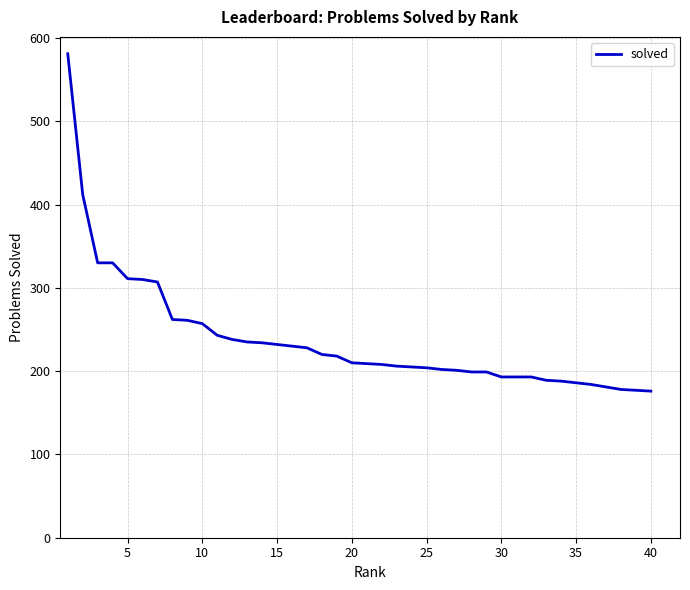

What is the minimum value shown in the chart?

176